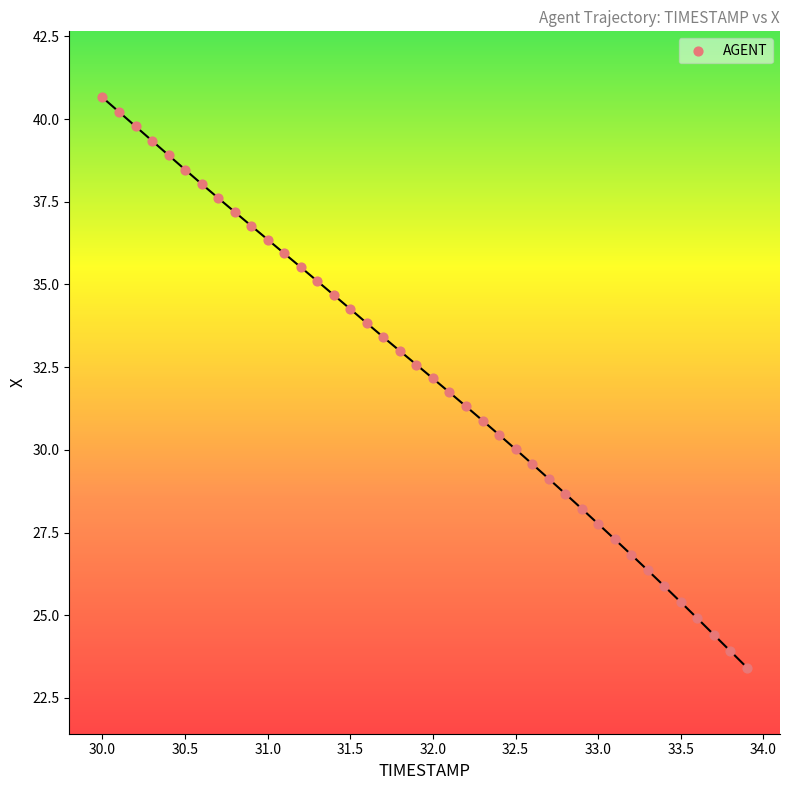

What is the range of Y values (max minus min)?

17.2